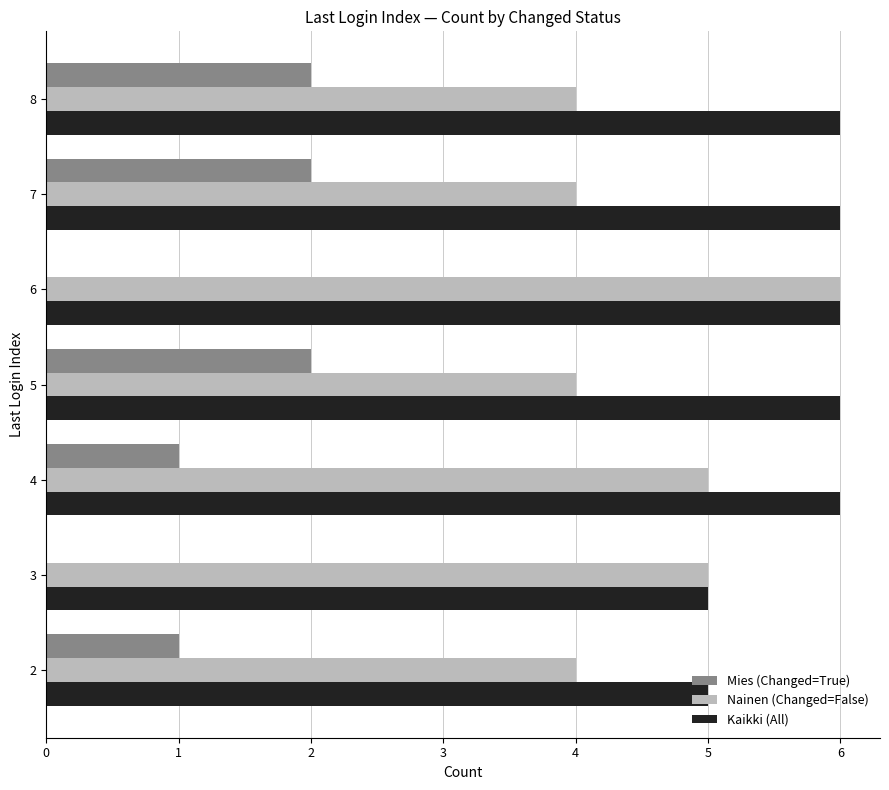

Is it true that Mies (Changed=True) equals 0 at 6?

True